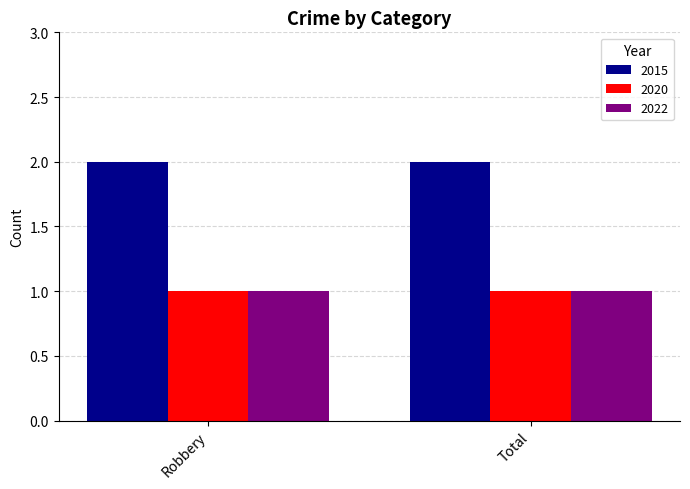

What is the total value across all series at Total?

4